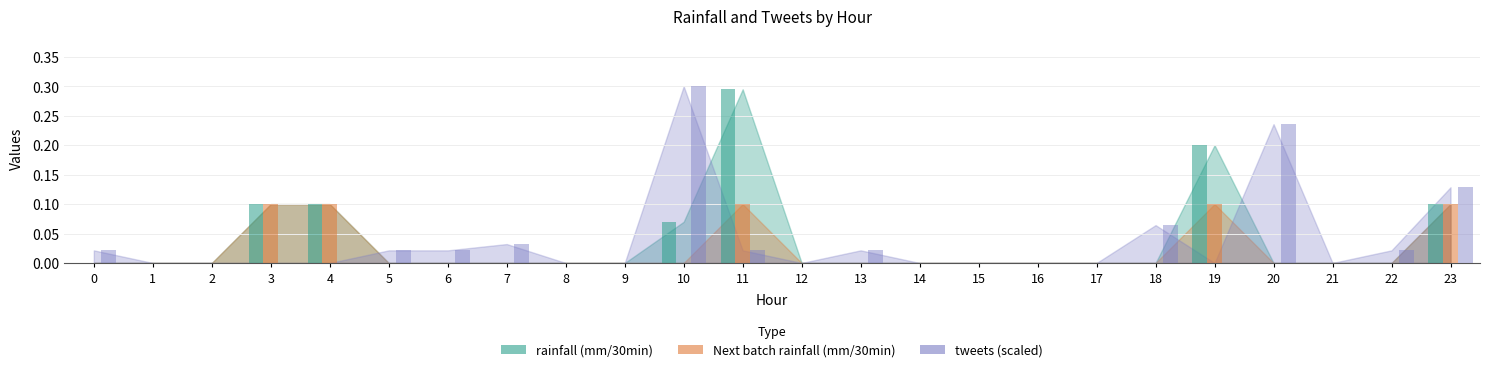

What is the sum of all Next batch rainfall (mm/30min) values?

0.5